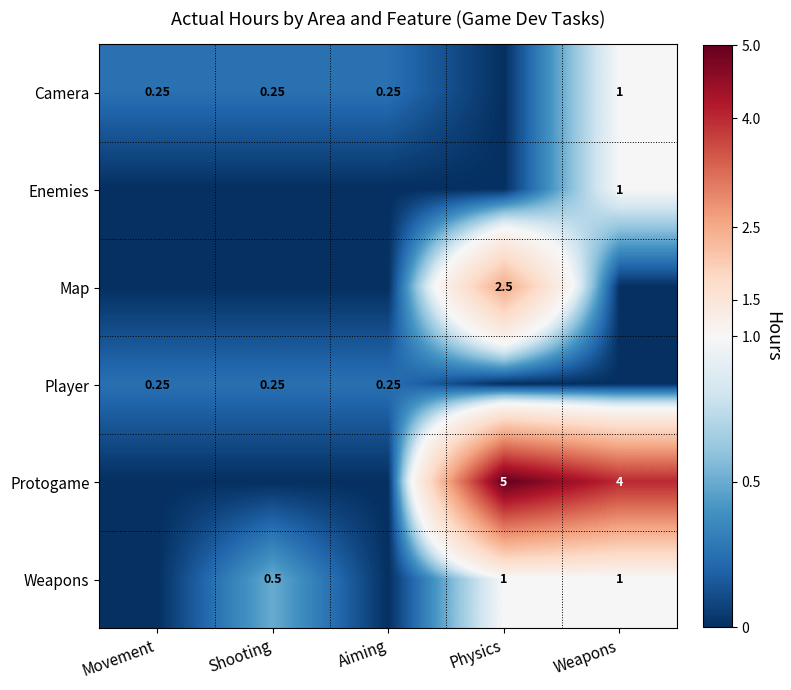

Is the value of Weapons at Weapons greater than the value of Player at Shooting?

Yes